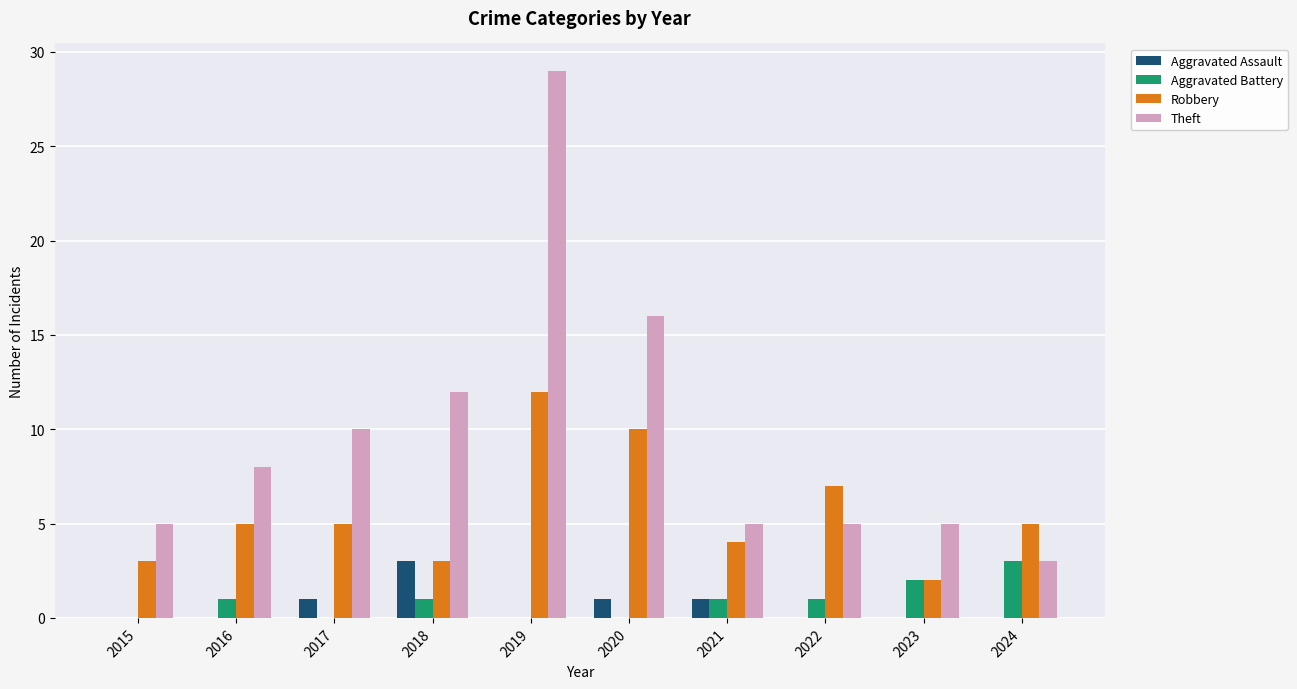

At which category is the sum across all series the highest?

2019